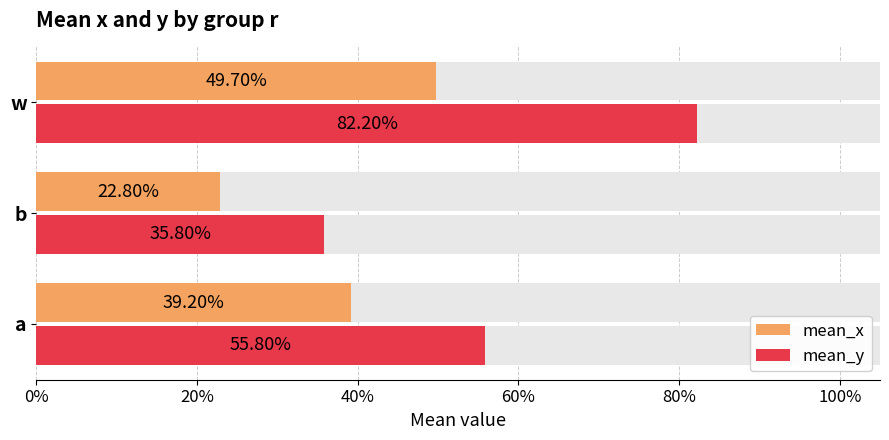

What is the maximum value shown in the chart?

0.8